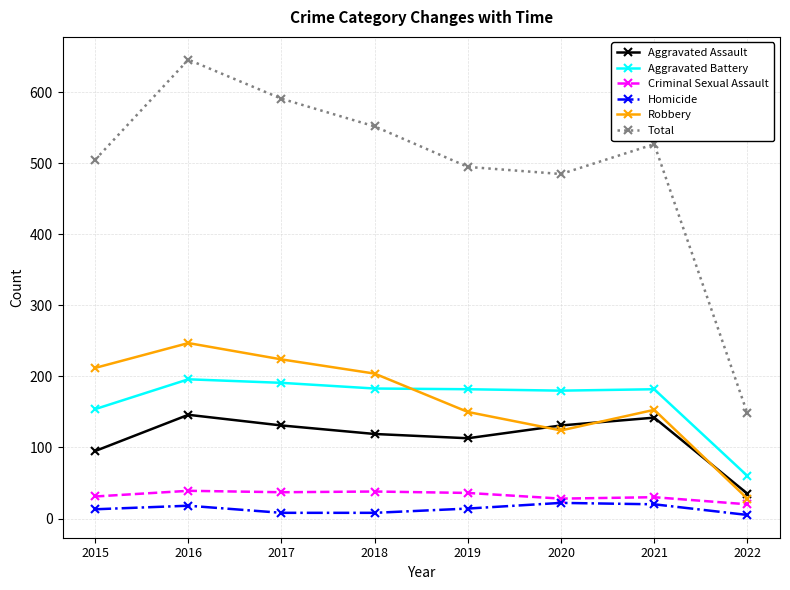

What is the smallest value displayed?

5